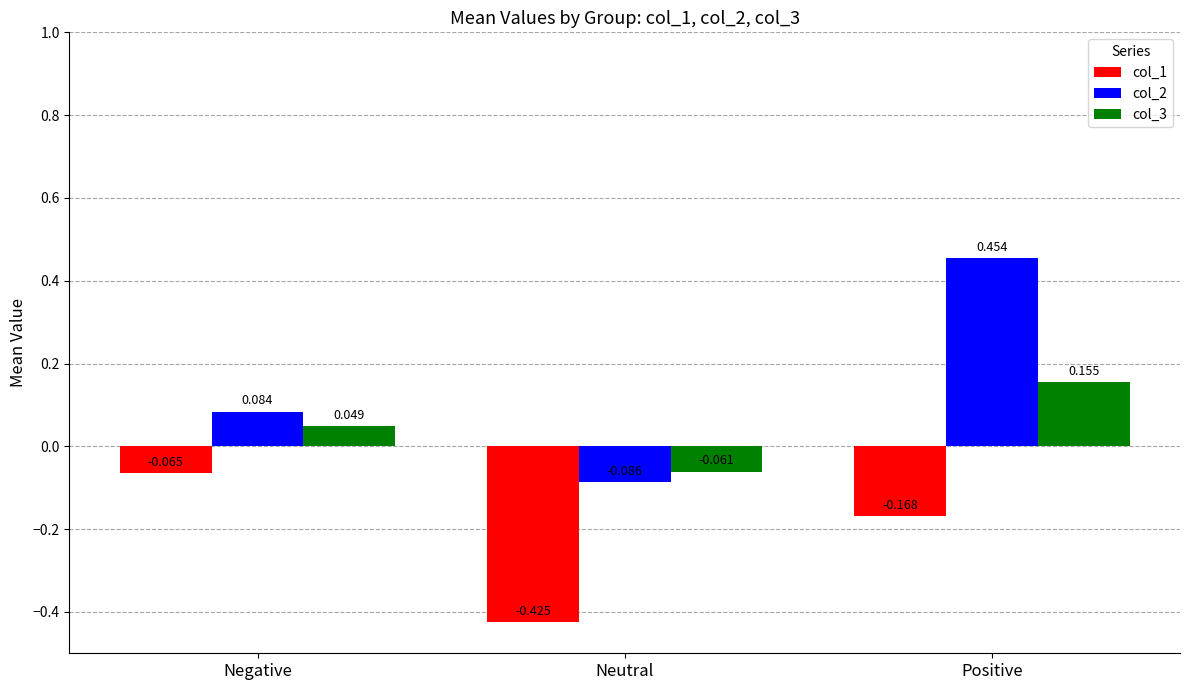

What position from the left is Negative?

1